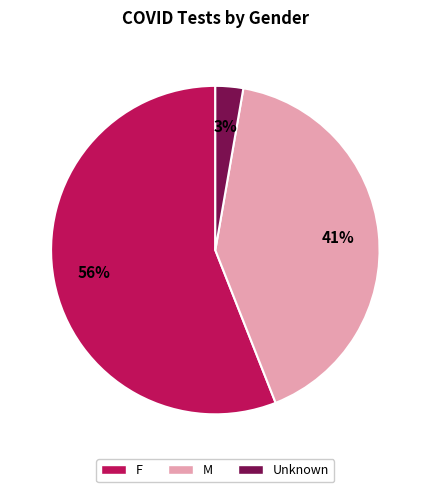

The M slice represents 34% of the pie. True or false?

False